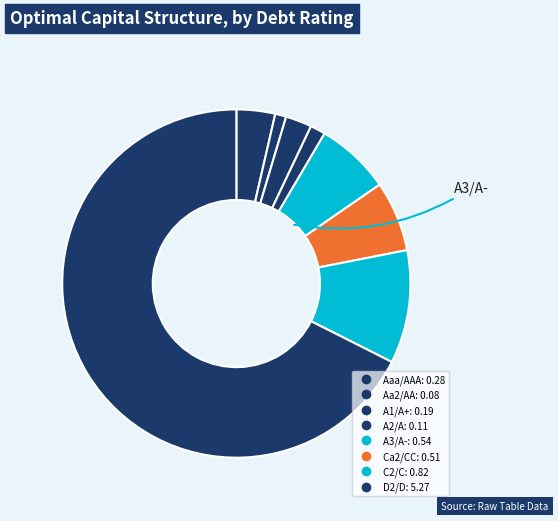

Which slice is the largest?

D2/D